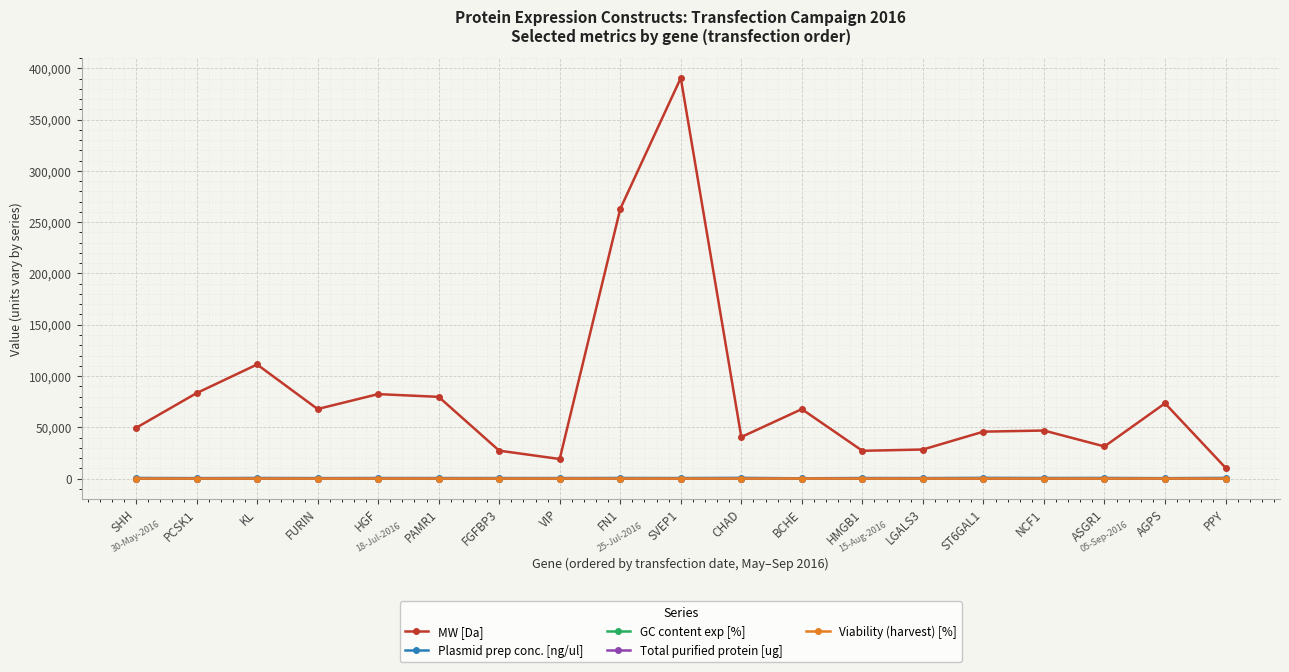

What is the difference between the highest and lowest values at ASGR1?

31333.0